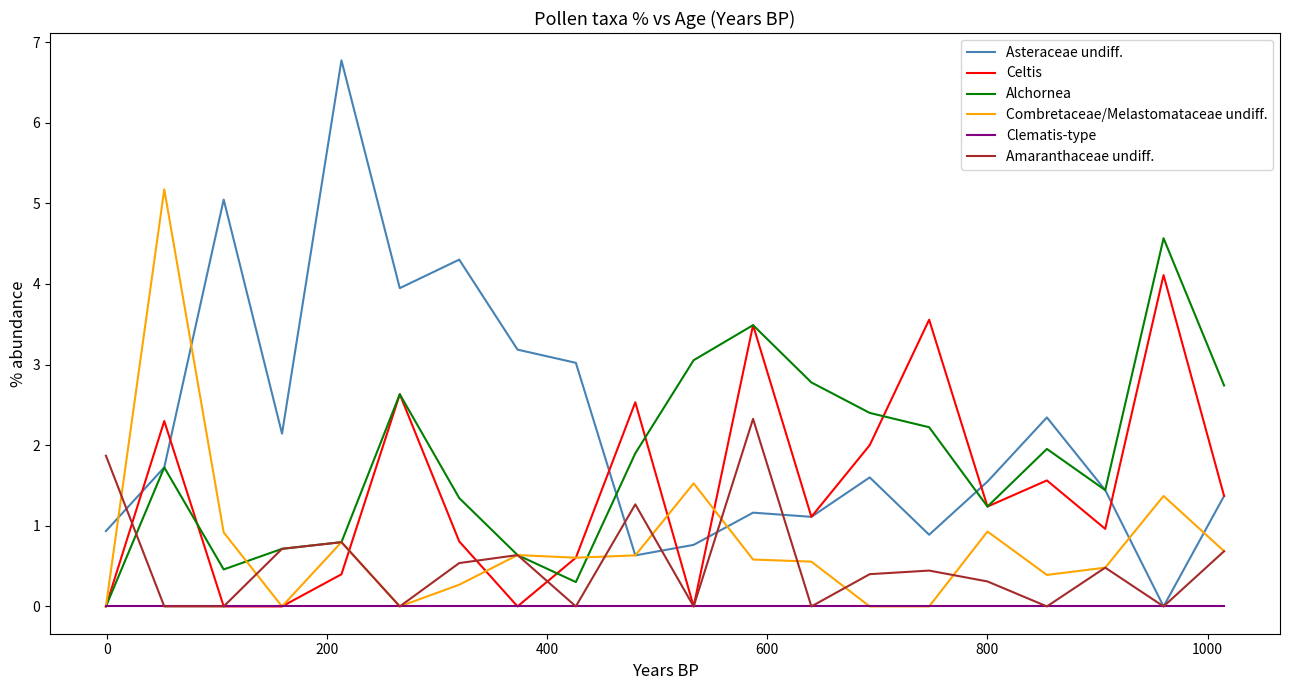

Which series has the widest spread of values?

Asteraceae undiff.